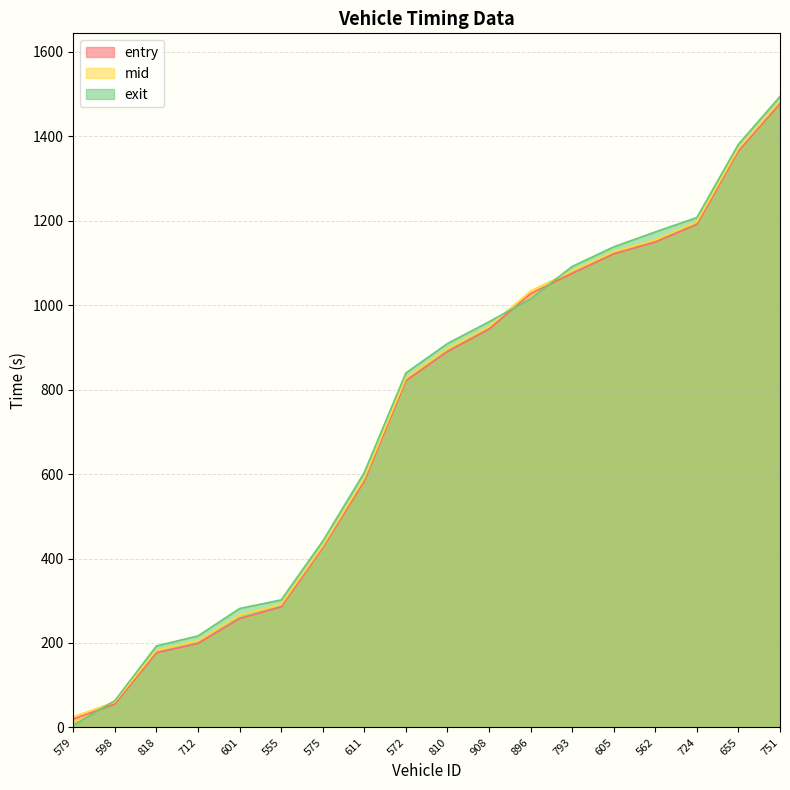

Reading left to right, list all the values displayed in this chart.

entry: 579=19.9	598=55.7	818=177.0	712=199.0	601=258.1	555=285.6	575=425.4	611=583.8	572=820.9	810=890.0	908=943.0	896=1027.0	793=1075.0	605=1121.1	562=1149.3	724=1191.0	655=1365.1	751=1477.0
mid: 579=25.2	598=60.4	818=183.1	712=205.5	601=266.3	555=291.3	575=430.4	611=590.4	572=827.3	810=897.1	908=949.1	896=1033.2	793=1081.1	605=1126.5	562=1154.6	724=1197.2	655=1370.5	751=1483.0
exit: 579=5.2	598=63.5	818=193.1	712=216.8	601=281.6	555=302.0	575=441.1	611=603.8	572=839.3	810=908.9	908=960.5	896=1014.8	793=1091.3	605=1137.8	562=1173.1	724=1207.3	655=1380.7	751=1493.8